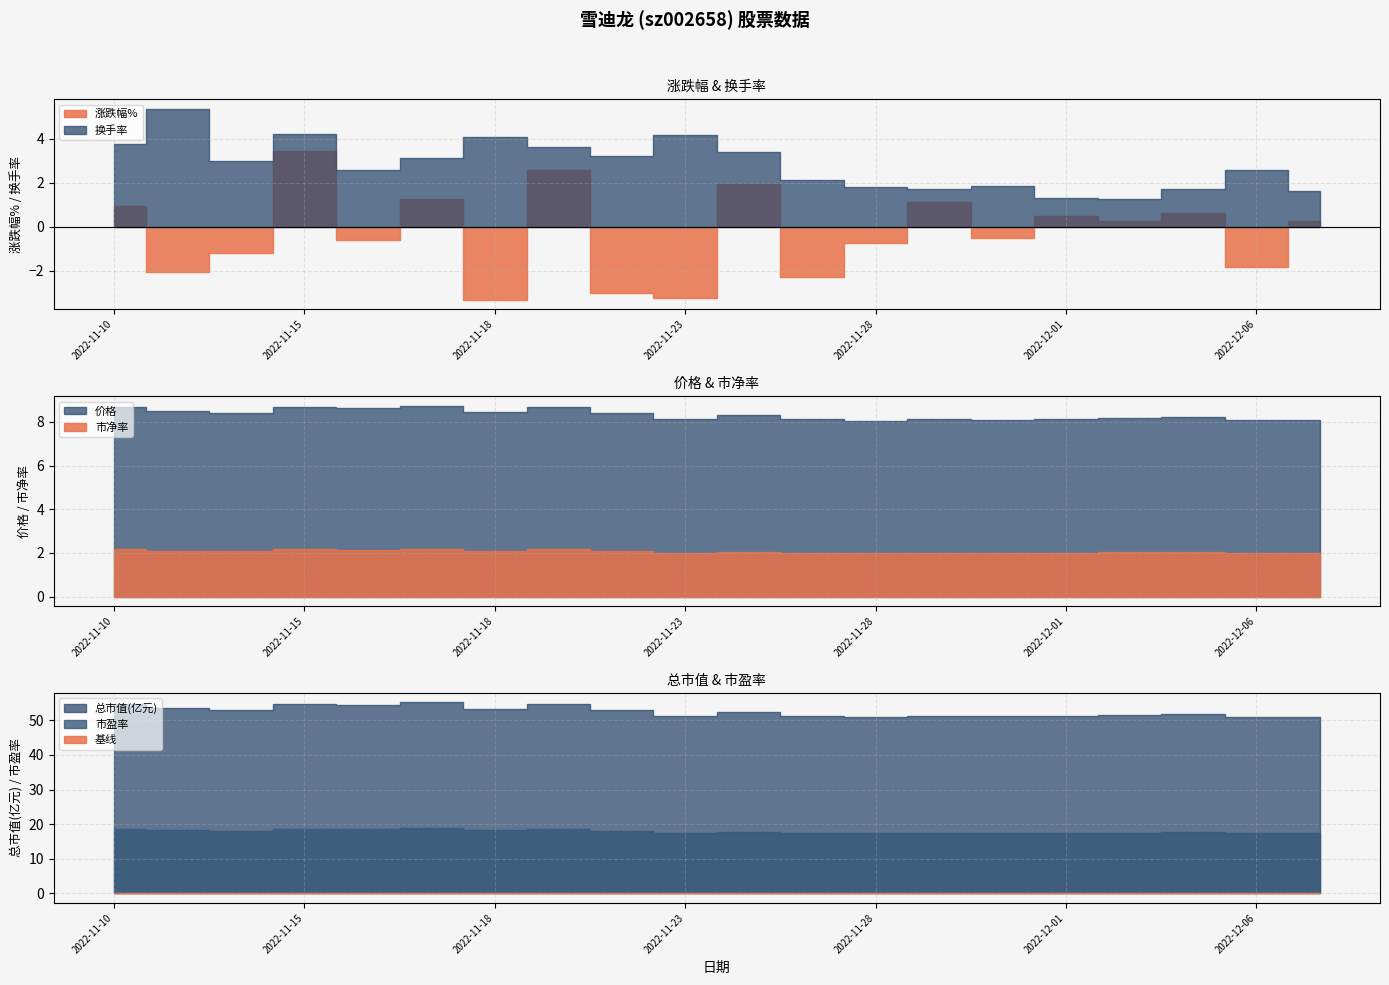

What is the approximate value of 价格 at 2022-11-10?

8.7